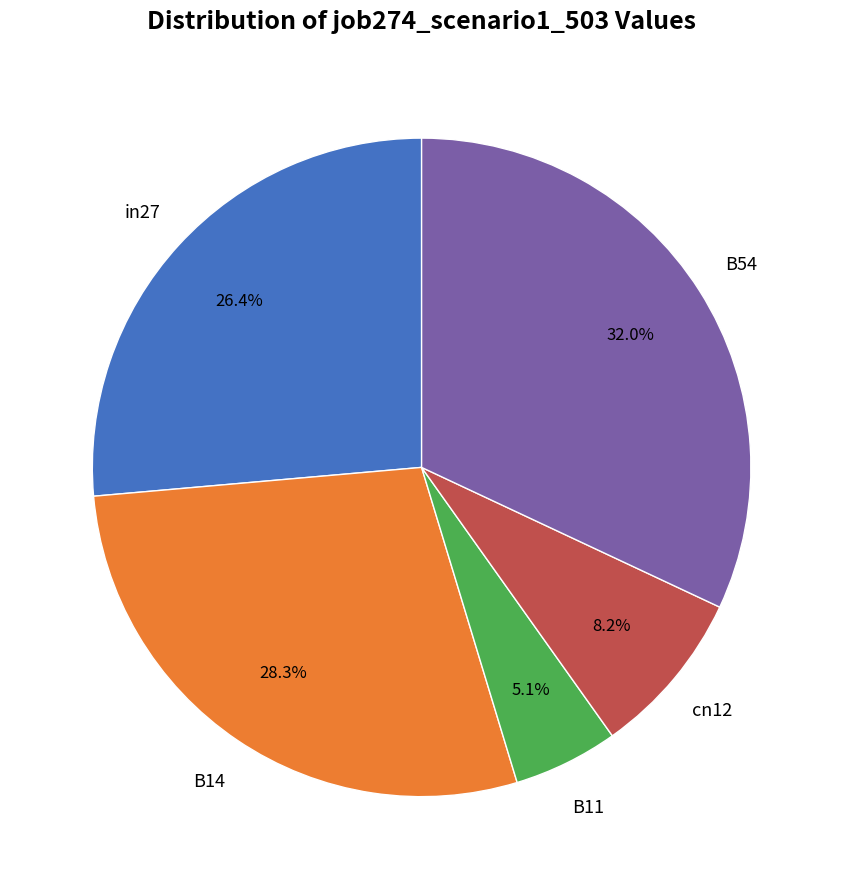

To the nearest percent, what is the average slice percentage?

20%